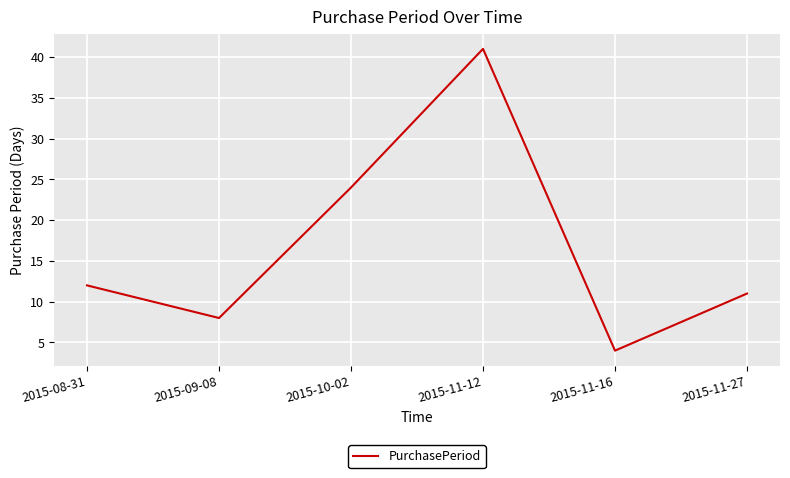

How many lines are shown in the chart?

1